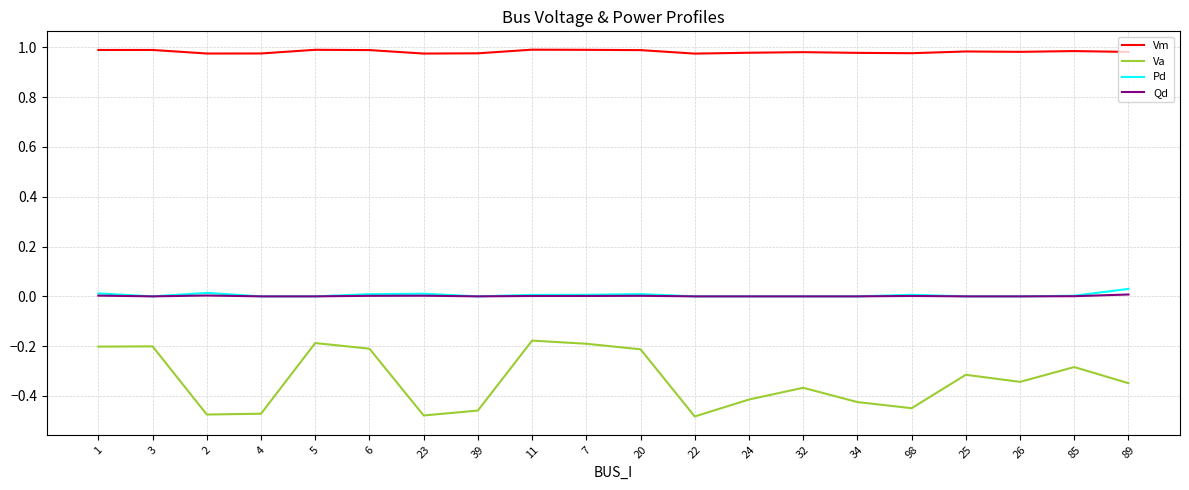

Which series has the widest spread of values?

Va